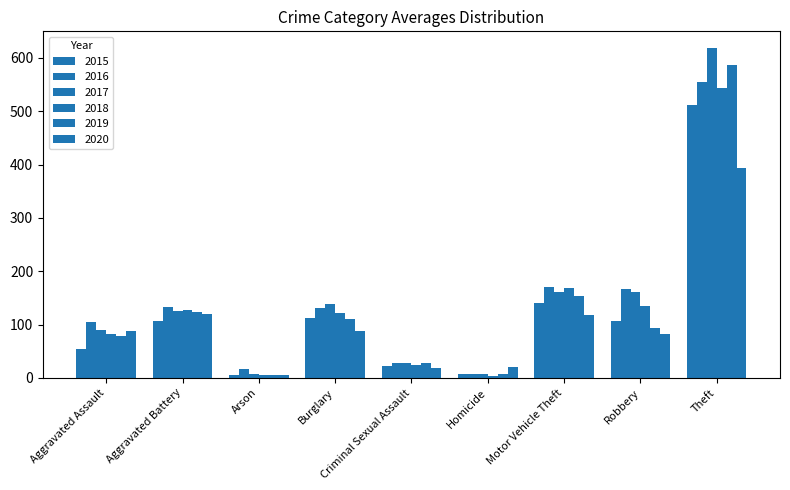

How many groups of bars are there?

9